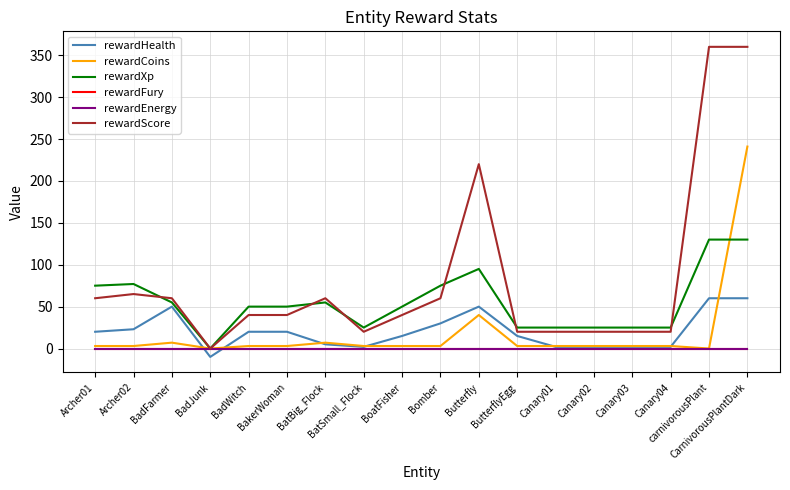

What is the label of the 4th point from the right?

Canary03